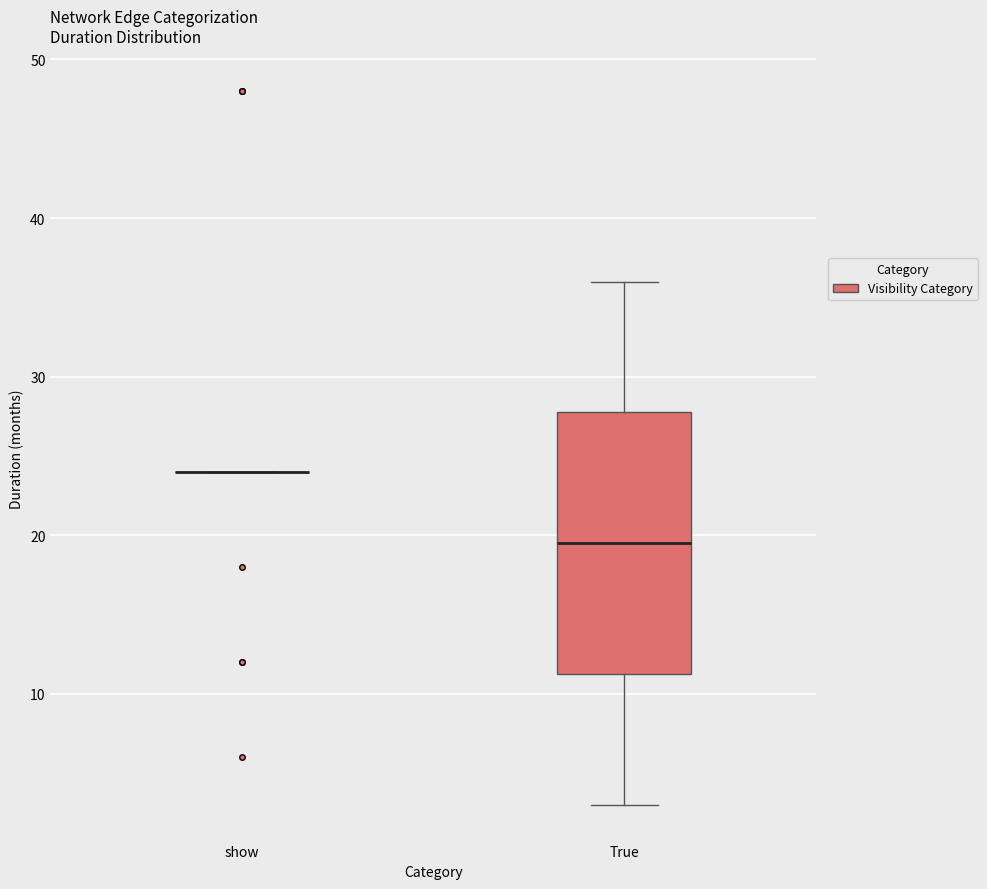

Where does the lower whisker of the box for True end on the y-axis? The values are not printed on the chart, so give them approximately, as read against the axis.

3